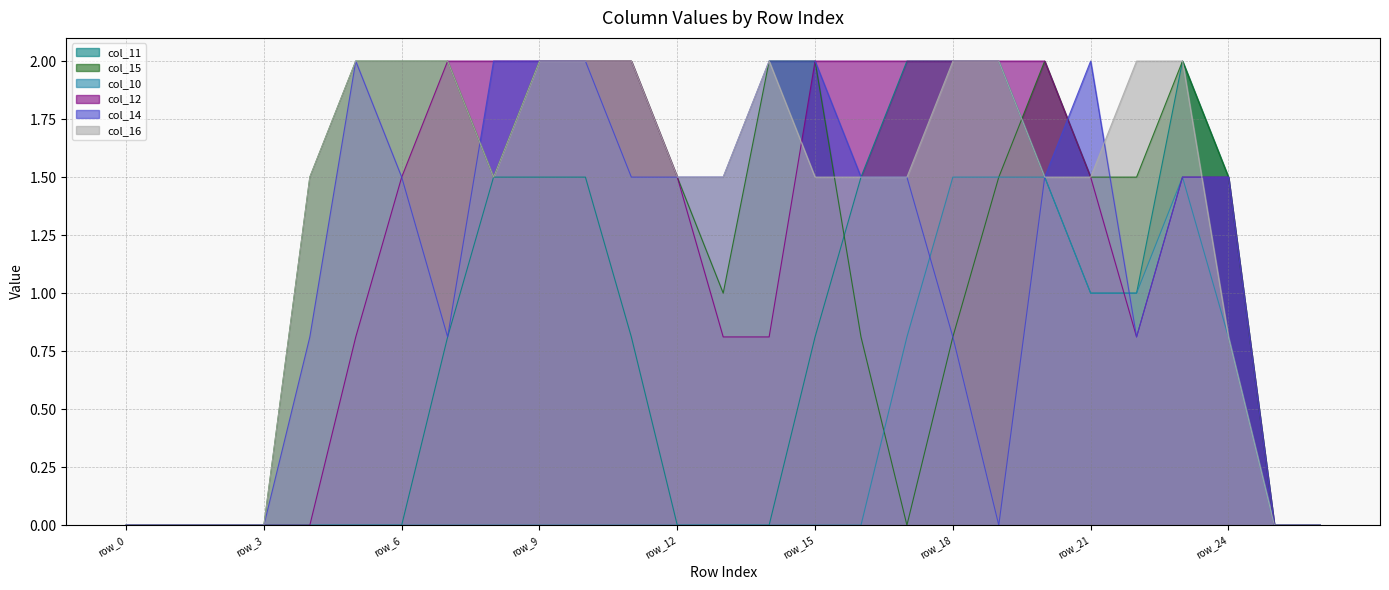

What is the value of the col_16 point at the 25th from the left?

0.8